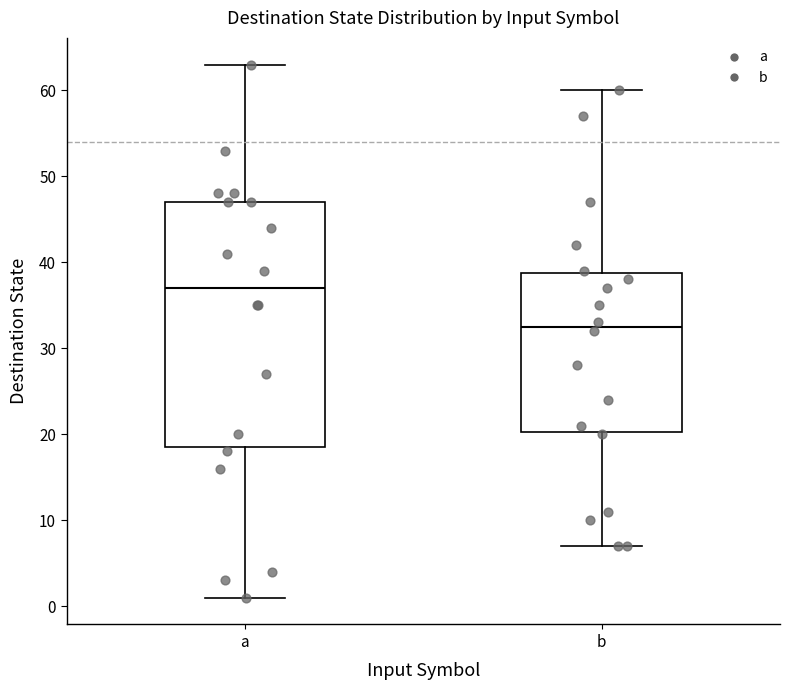

Which box's median line is the lowest?

b